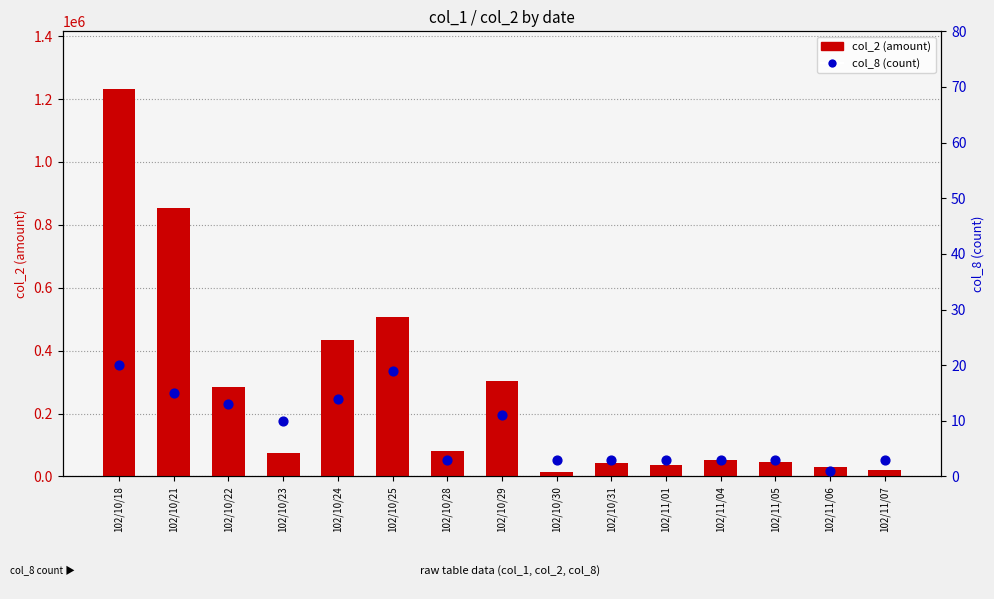

Which series has the widest spread of Y values?

col_2 (amount)